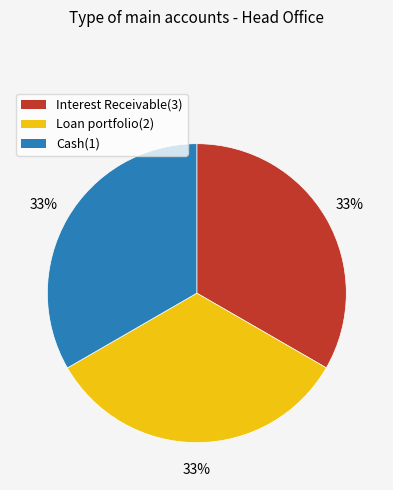

Combined, do Loan portfolio(2) and Interest Receivable(3) account for over 50%?

Yes